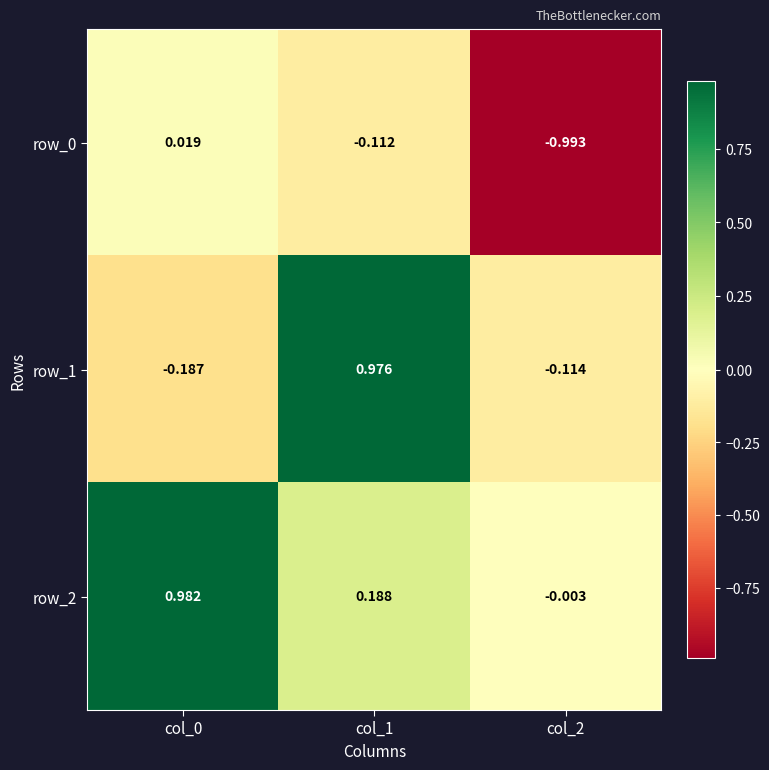

What is the sum of the row_2 values at col_0 and col_1?

1.2